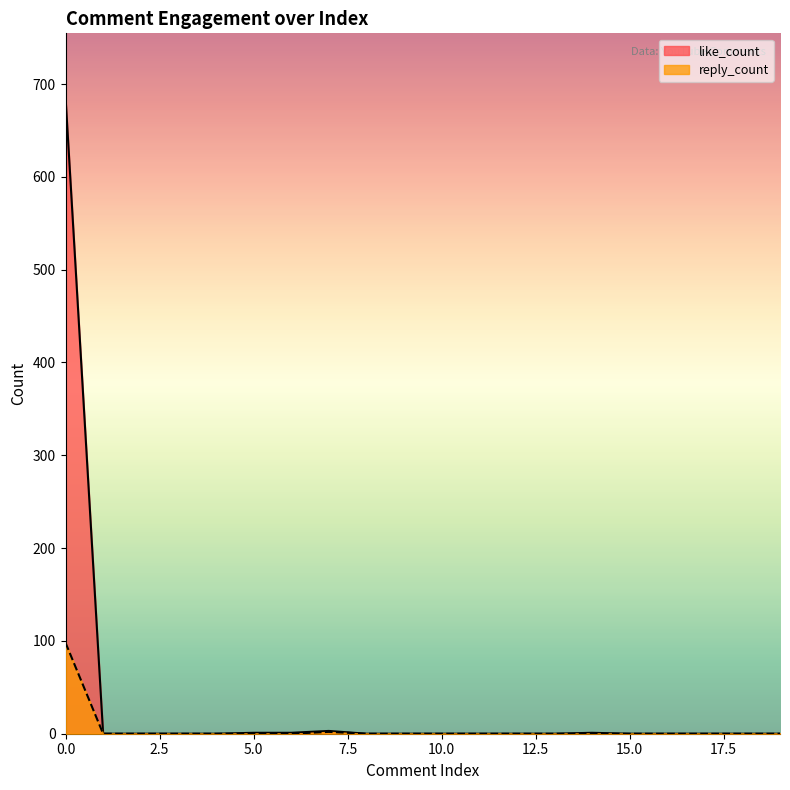

The reply_count series shows 60 at 6. True or false?

False